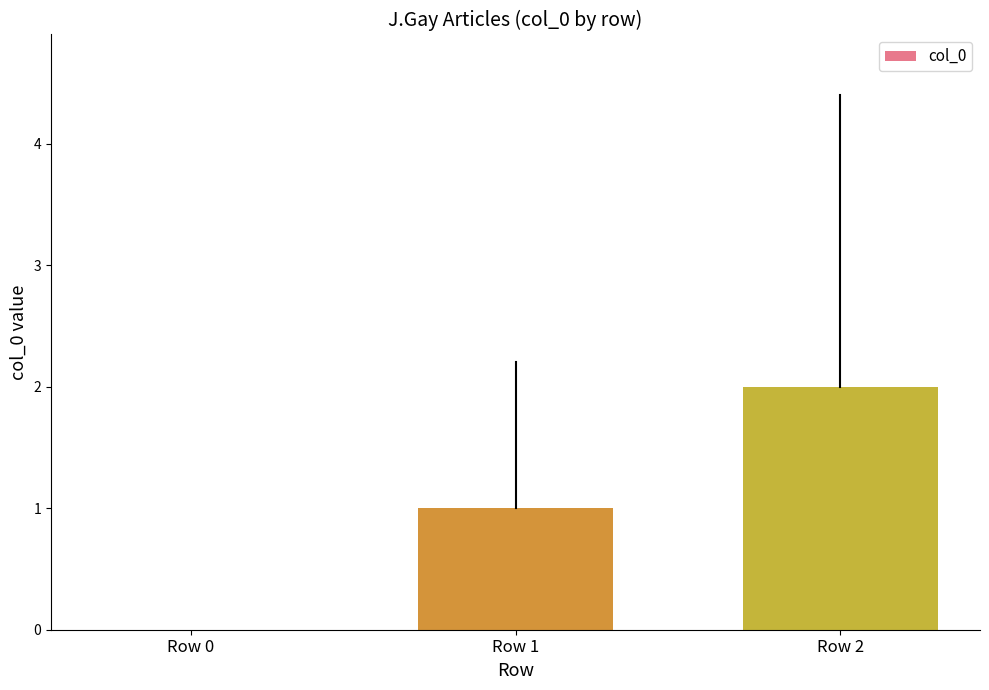

Which label corresponds to the largest value in the chart?

Row 2